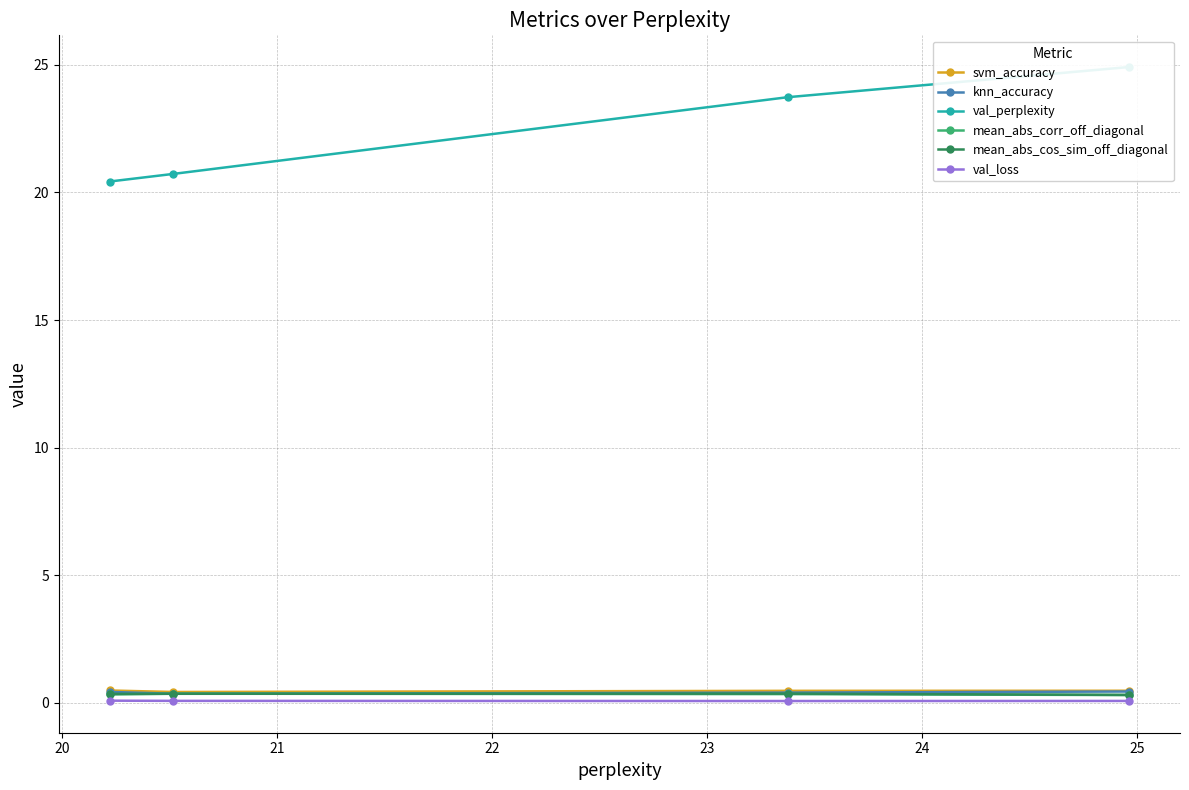

Which label corresponds to the smallest value in the chart?

20